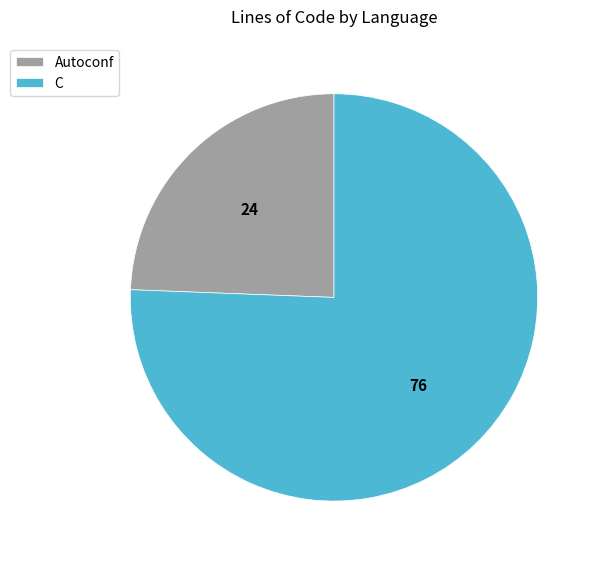

Is the sum of C and Autoconf greater than half?

Yes